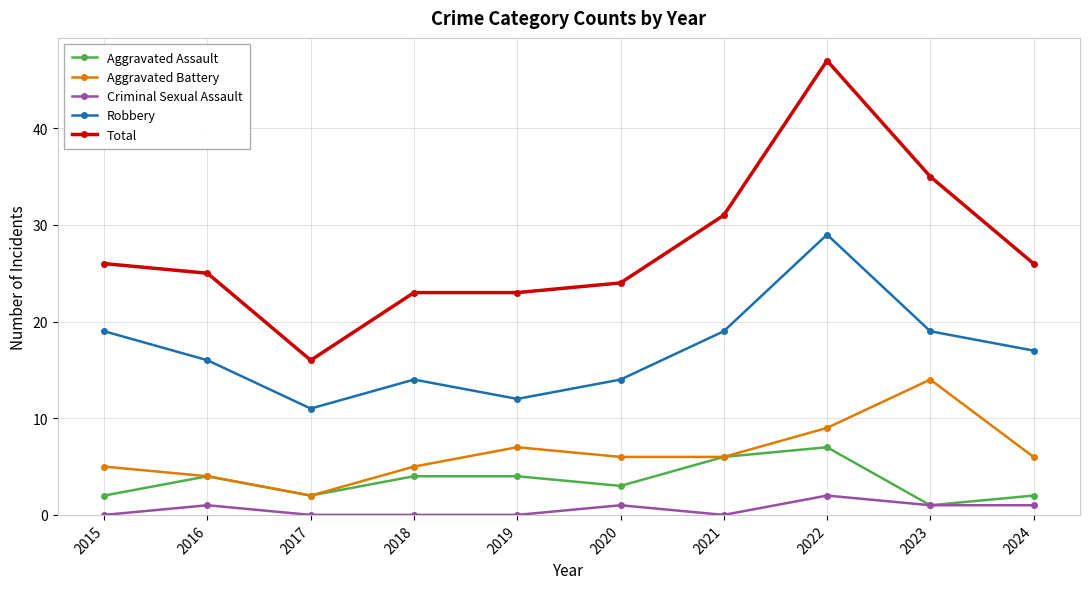

What is the value of the Robbery point at the 9th from the left?

19